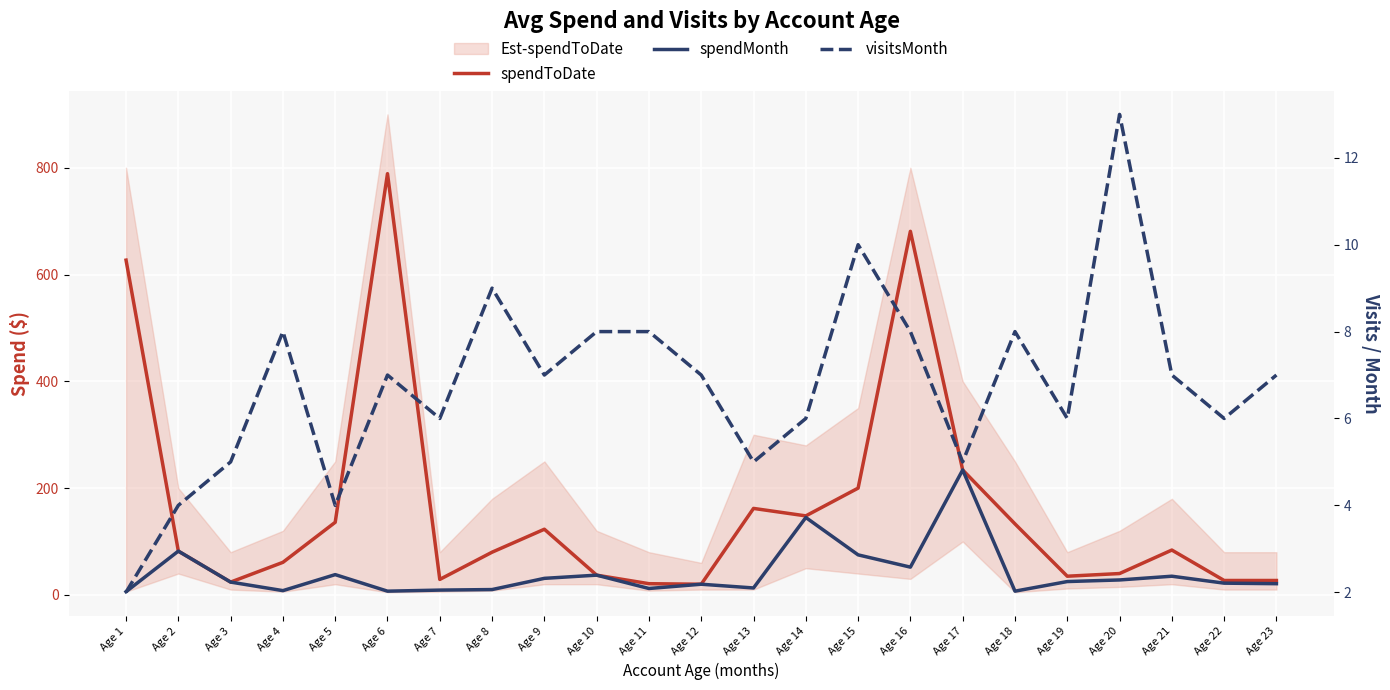

Is the value of visitsMonth at Age 2 greater than the value of spendToDate at Age 23?

No